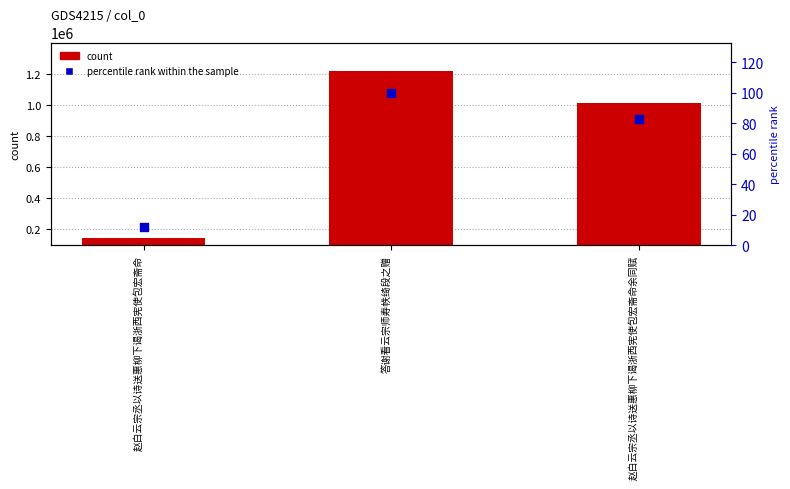

Which series contains the lowest Y value?

percentile rank within the sample